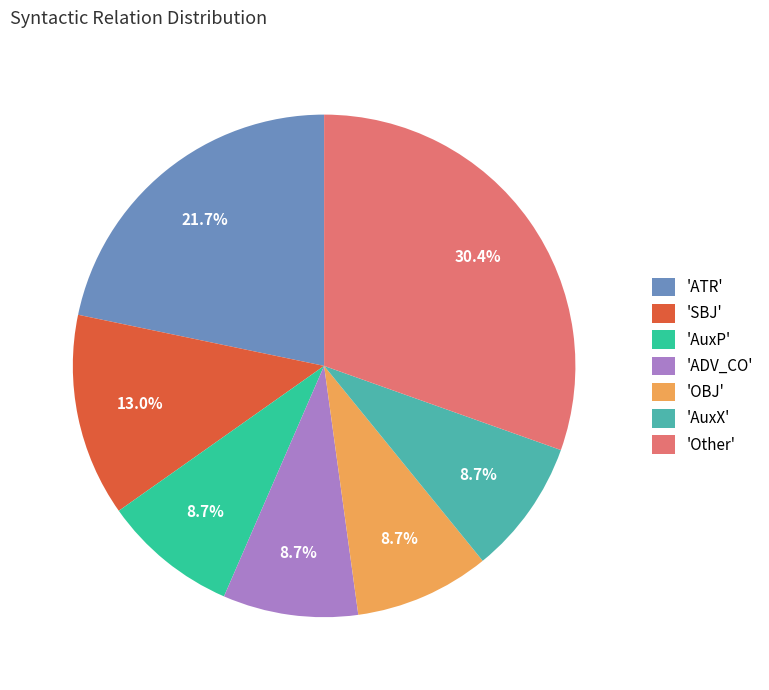

To the nearest percent, what is the difference between the largest and smallest slice percentages?

22%